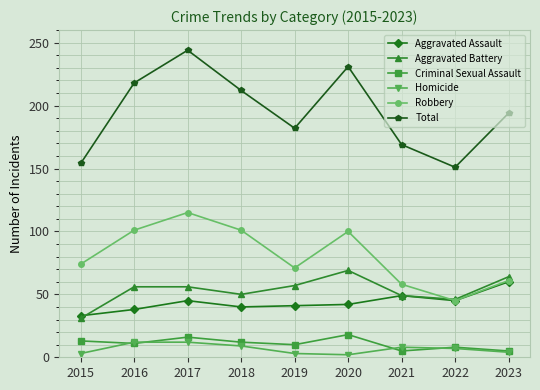

Read the Homicide value at 2022.

7